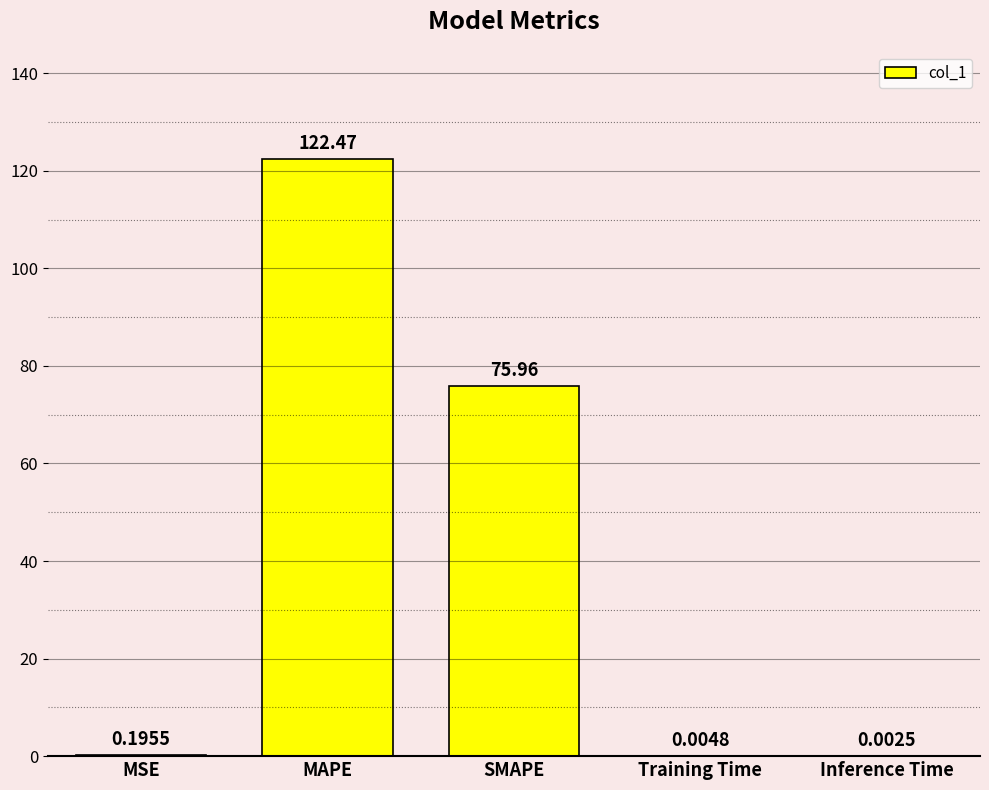

True or false: the data shows 122.5 at MAPE.

True